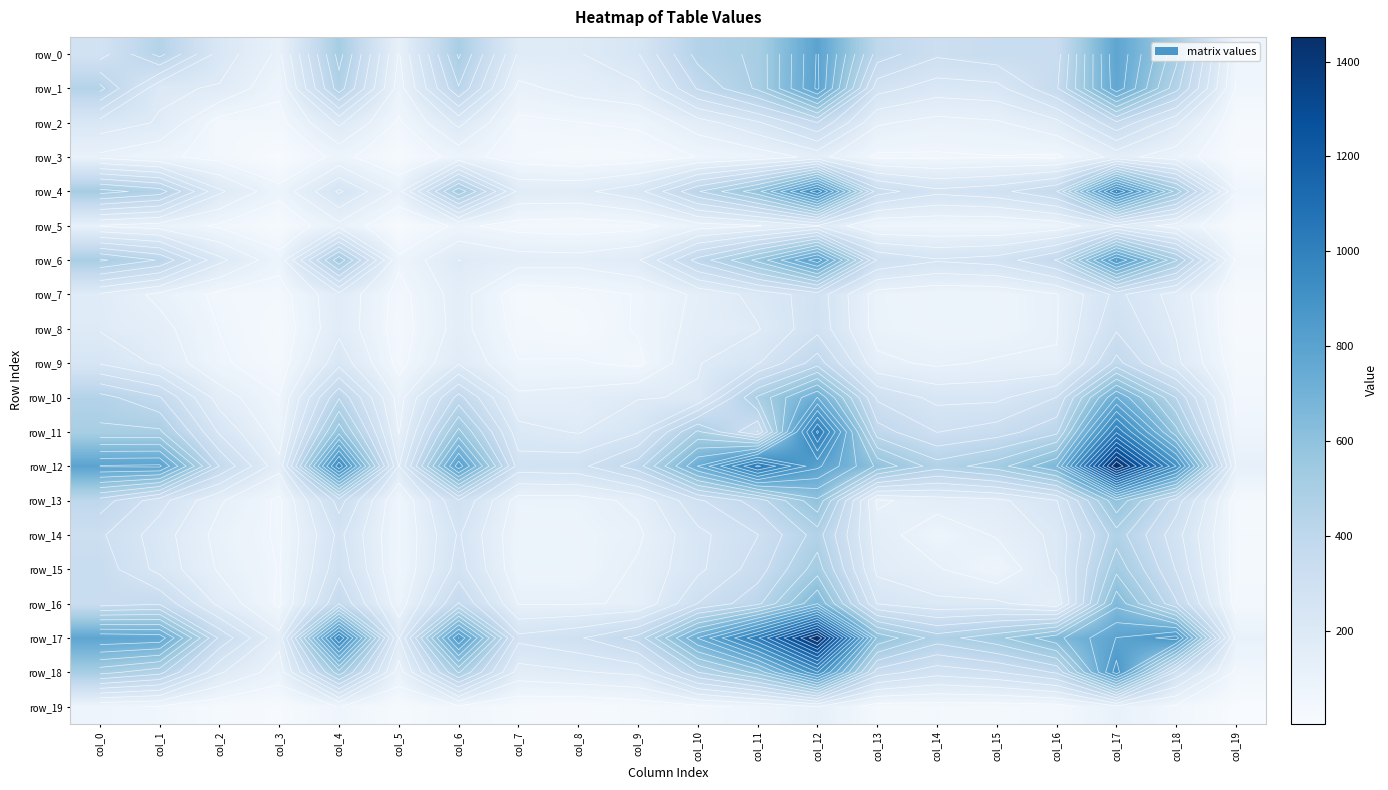

Reading left to right, what are all the values shown in this chart?

row_0: col_0=278	col_1=447	col_2=220	col_3=111	col_4=512	col_5=119	col_6=497	col_7=176	col_8=180	col_9=241	col_10=450	col_11=500	col_12=795	col_13=399	col_14=316	col_15=343	col_16=337	col_17=781	col_18=508	col_19=75
row_1: col_0=447	col_1=196	col_2=179	col_3=75	col_4=459	col_5=97	col_6=421	col_7=109	col_8=146	col_9=172	col_10=372	col_11=498	col_12=801	col_13=269	col_14=214	col_15=225	col_16=358	col_17=769	col_18=448	col_19=60
row_2: col_0=220	col_1=179	col_2=40	col_3=47	col_4=196	col_5=56	col_6=201	col_7=51	col_8=63	col_9=73	col_10=156	col_11=236	col_12=365	col_13=132	col_14=104	col_15=117	col_16=167	col_17=355	col_18=193	col_19=23
row_3: col_0=111	col_1=75	col_2=47	col_3=5	col_4=82	col_5=16	col_6=85	col_7=39	col_8=25	col_9=33	col_10=66	col_11=89	col_12=143	col_13=54	col_14=57	col_15=62	col_16=54	col_17=144	col_18=94	col_19=13
row_4: col_0=512	col_1=459	col_2=196	col_3=82	col_4=255	col_5=108	col_6=531	col_7=171	col_8=170	col_9=224	col_10=421	col_11=587	col_12=954	col_13=333	col_14=261	col_15=286	col_16=365	col_17=973	col_18=524	col_19=67
row_5: col_0=119	col_1=97	col_2=56	col_3=16	col_4=108	col_5=10	col_6=76	col_7=43	col_8=37	col_9=45	col_10=99	col_11=121	col_12=180	col_13=67	col_14=69	col_15=66	col_16=88	col_17=179	col_18=96	col_19=19
row_6: col_0=497	col_1=421	col_2=201	col_3=85	col_4=531	col_5=76	col_6=186	col_7=152	col_8=148	col_9=179	col_10=389	col_11=565	col_12=827	col_13=301	col_14=252	col_15=272	col_16=370	col_17=851	col_18=494	col_19=56
row_7: col_0=176	col_1=109	col_2=51	col_3=39	col_4=171	col_5=43	col_6=152	col_7=29	col_8=44	col_9=67	col_10=138	col_11=206	col_12=277	col_13=97	col_14=78	col_15=80	col_16=121	col_17=262	col_18=158	col_19=23
row_8: col_0=180	col_1=146	col_2=63	col_3=25	col_4=170	col_5=37	col_6=148	col_7=44	col_8=29	col_9=70	col_10=148	col_11=180	col_12=287	col_13=98	col_14=84	col_15=79	col_16=121	col_17=298	col_18=179	col_19=17
row_9: col_0=241	col_1=172	col_2=73	col_3=33	col_4=224	col_5=45	col_6=179	col_7=67	col_8=70	col_9=50	col_10=181	col_11=240	col_12=399	col_13=140	col_14=114	col_15=134	col_16=129	col_17=388	col_18=199	col_19=31
row_10: col_0=450	col_1=372	col_2=156	col_3=66	col_4=421	col_5=99	col_6=389	col_7=138	col_8=148	col_9=181	col_10=190	col_11=497	col_12=730	col_13=295	col_14=228	col_15=231	col_16=307	col_17=732	col_18=425	col_19=50
row_11: col_0=500	col_1=498	col_2=236	col_3=89	col_4=587	col_5=121	col_6=565	col_7=206	col_8=180	col_9=240	col_10=497	col_11=304	col_12=1042	col_13=394	col_14=304	col_15=336	col_16=410	col_17=1020	col_18=568	col_19=75
row_12: col_0=795	col_1=801	col_2=365	col_3=143	col_4=954	col_5=180	col_6=827	col_7=277	col_8=287	col_9=399	col_10=730	col_11=1042	col_12=803	col_13=595	col_14=454	col_15=519	col_16=666	col_17=1452	col_18=908	col_19=125
row_13: col_0=399	col_1=269	col_2=132	col_3=54	col_4=333	col_5=67	col_6=301	col_7=97	col_8=98	col_9=140	col_10=295	col_11=394	col_12=595	col_13=114	col_14=153	col_15=169	col_16=243	col_17=596	col_18=336	col_19=35
row_14: col_0=316	col_1=214	col_2=104	col_3=57	col_4=261	col_5=69	col_6=252	col_7=78	col_8=84	col_9=114	col_10=228	col_11=304	col_12=454	col_13=153	col_14=82	col_15=131	col_16=201	col_17=459	col_18=269	col_19=38
row_15: col_0=343	col_1=225	col_2=117	col_3=62	col_4=286	col_5=66	col_6=272	col_7=80	col_8=79	col_9=134	col_10=231	col_11=336	col_12=519	col_13=169	col_14=131	col_15=71	col_16=198	col_17=530	col_18=301	col_19=36
row_16: col_0=337	col_1=358	col_2=167	col_3=54	col_4=365	col_5=88	col_6=370	col_7=121	col_8=121	col_9=129	col_10=307	col_11=410	col_12=666	col_13=243	col_14=201	col_15=198	col_16=140	col_17=651	col_18=374	col_19=41
row_17: col_0=781	col_1=769	col_2=355	col_3=144	col_4=973	col_5=179	col_6=851	col_7=262	col_8=298	col_9=388	col_10=732	col_11=1020	col_12=1452	col_13=596	col_14=459	col_15=530	col_16=651	col_17=790	col_18=880	col_19=110
row_18: col_0=508	col_1=448	col_2=193	col_3=94	col_4=524	col_5=96	col_6=494	col_7=158	col_8=179	col_9=199	col_10=425	col_11=568	col_12=908	col_13=336	col_14=269	col_15=301	col_16=374	col_17=880	col_18=282	col_19=53
row_19: col_0=75	col_1=60	col_2=23	col_3=13	col_4=67	col_5=19	col_6=56	col_7=23	col_8=17	col_9=31	col_10=50	col_11=75	col_12=125	col_13=35	col_14=38	col_15=36	col_16=41	col_17=110	col_18=53	col_19=4